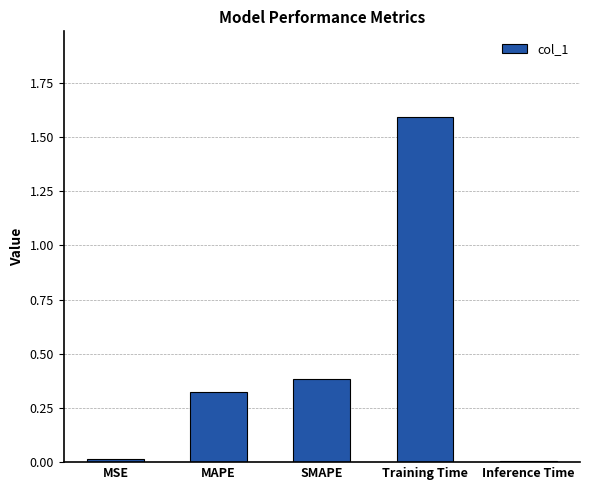

What is the sum of the values at SMAPE and MSE?

0.4